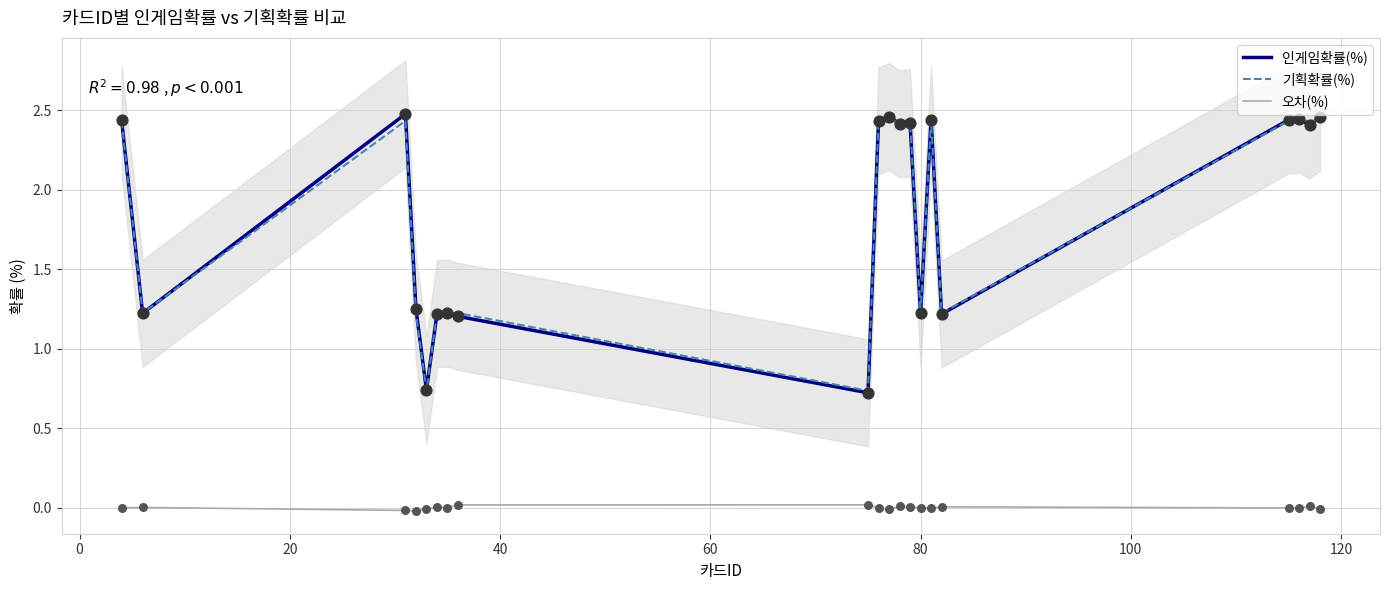

True or false: 기획확률(%) and 오차(%) cross at least once.

False